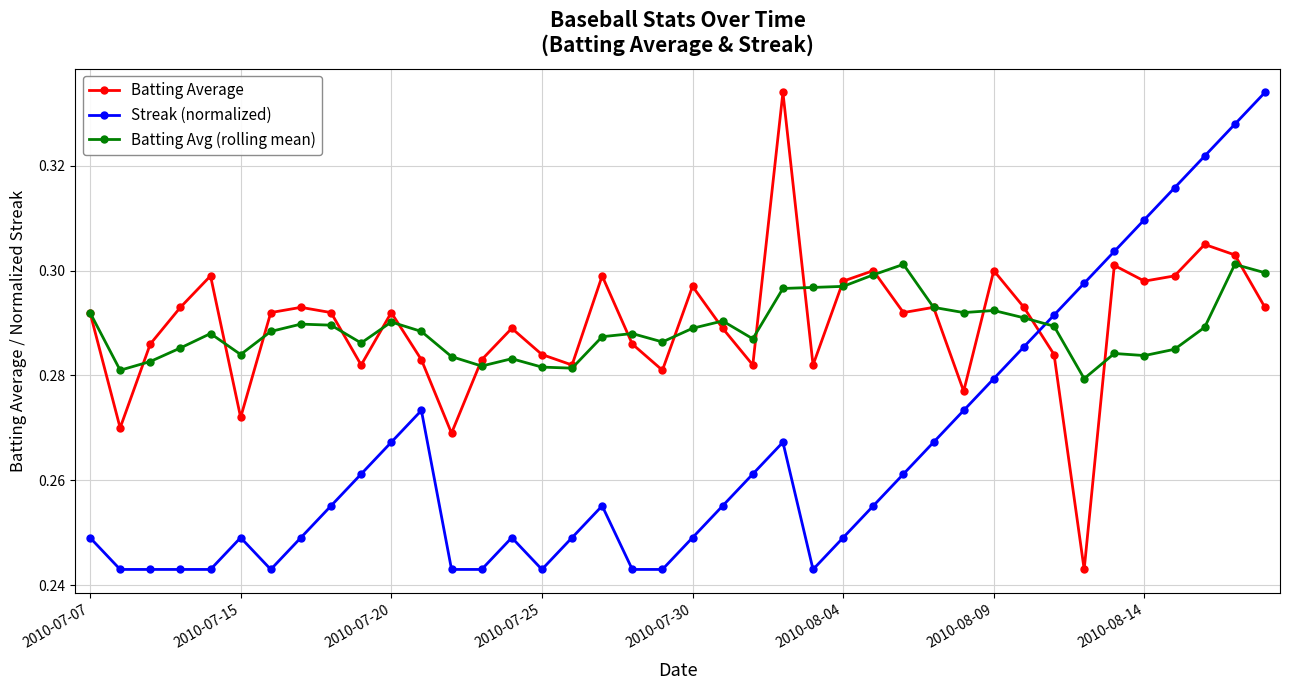

Does the chart display data point markers on the line(s)?

Yes